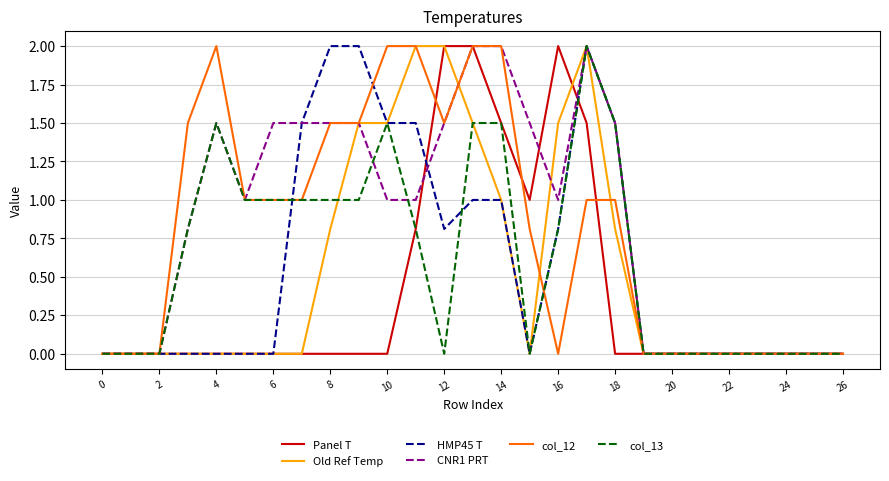

What are all the series names shown in the legend?

Panel T, Old Ref Temp, HMP45 T, CNR1 PRT, col_12, col_13